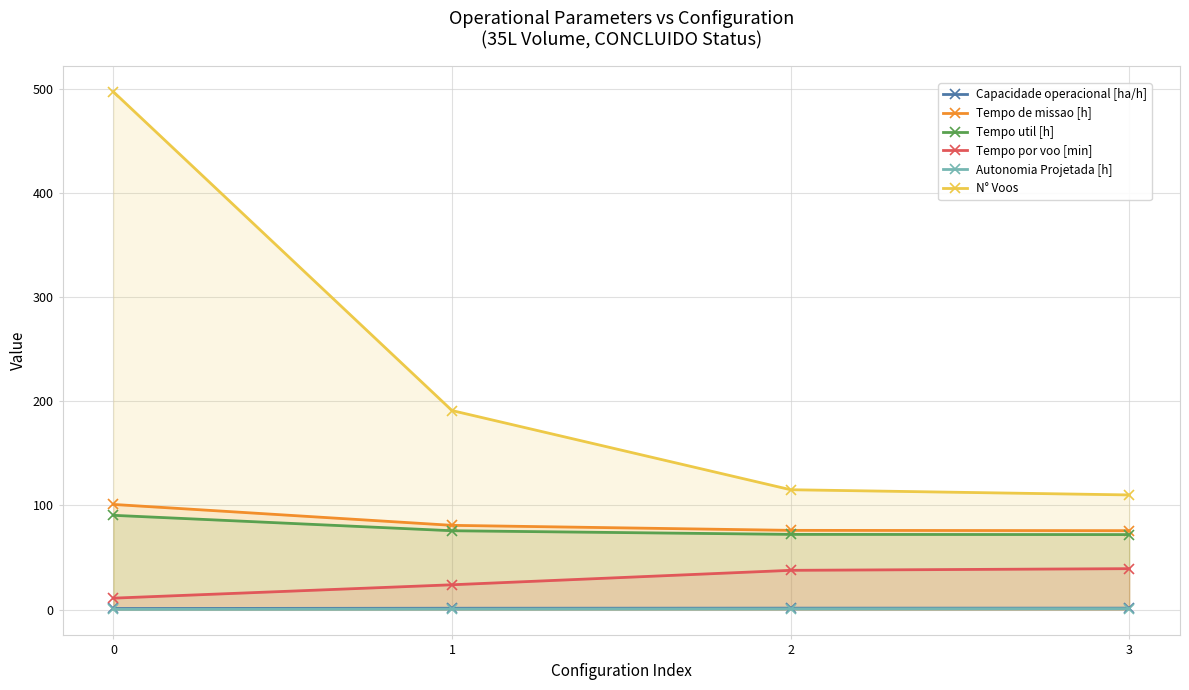

At how many categories does at least one series exceed 486?

1